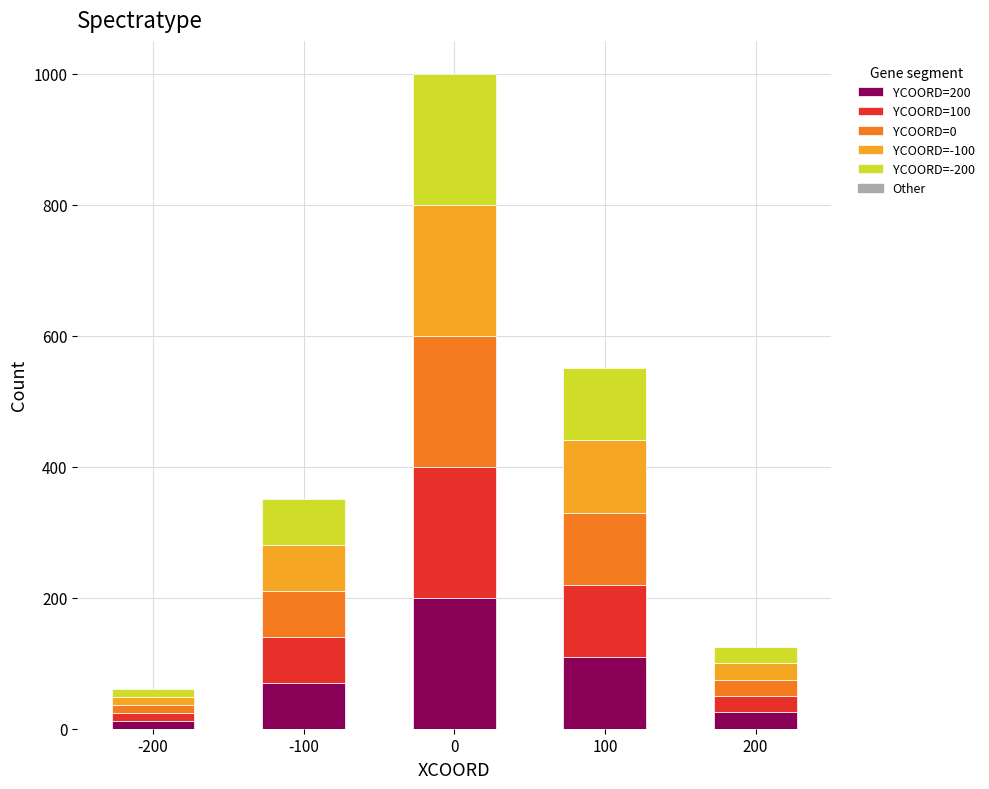

Reading left to right, what are the values for YCOORD=200?

12	70	200	110	25